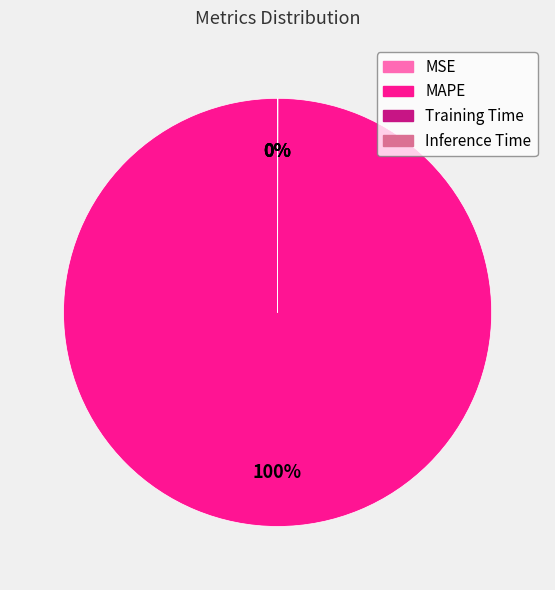

Is there any slice that represents more than half of the pie?

Yes